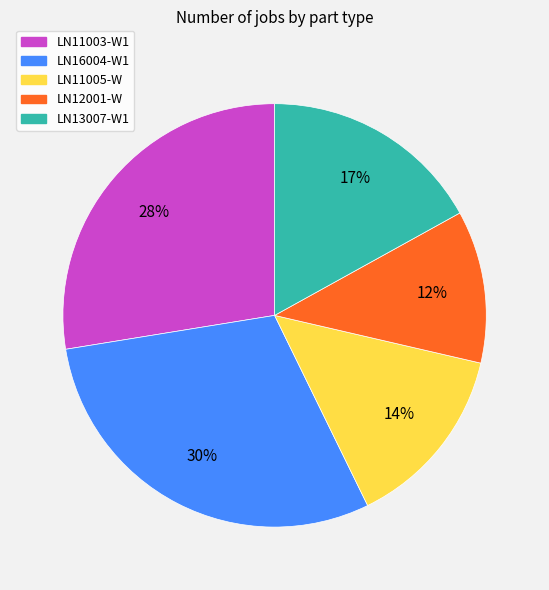

Does LN11005-W represent more than half of the total?

No